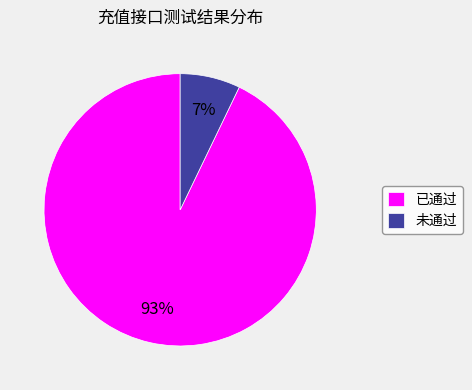

What percentage is the 未通过 slice, to the nearest percent?

7%